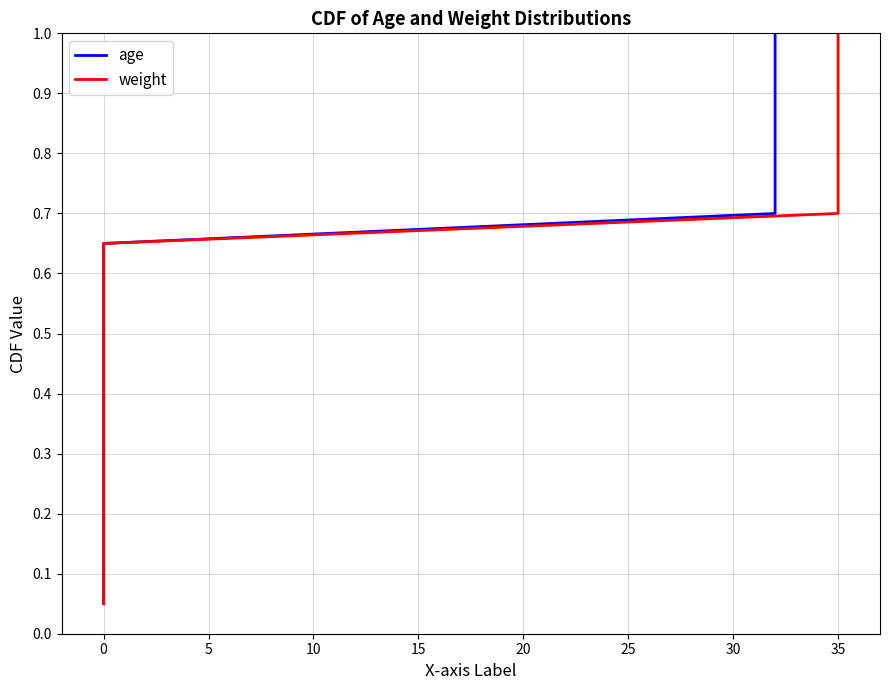

What is the average value of the age series?

0.5